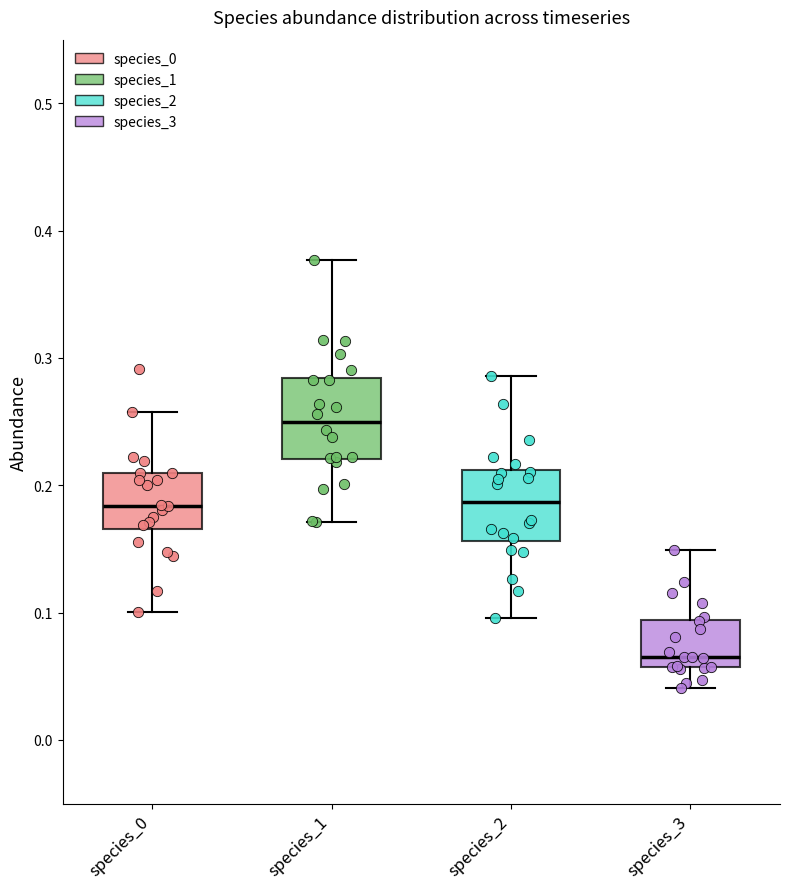

Which box has the highest median line?

species_1